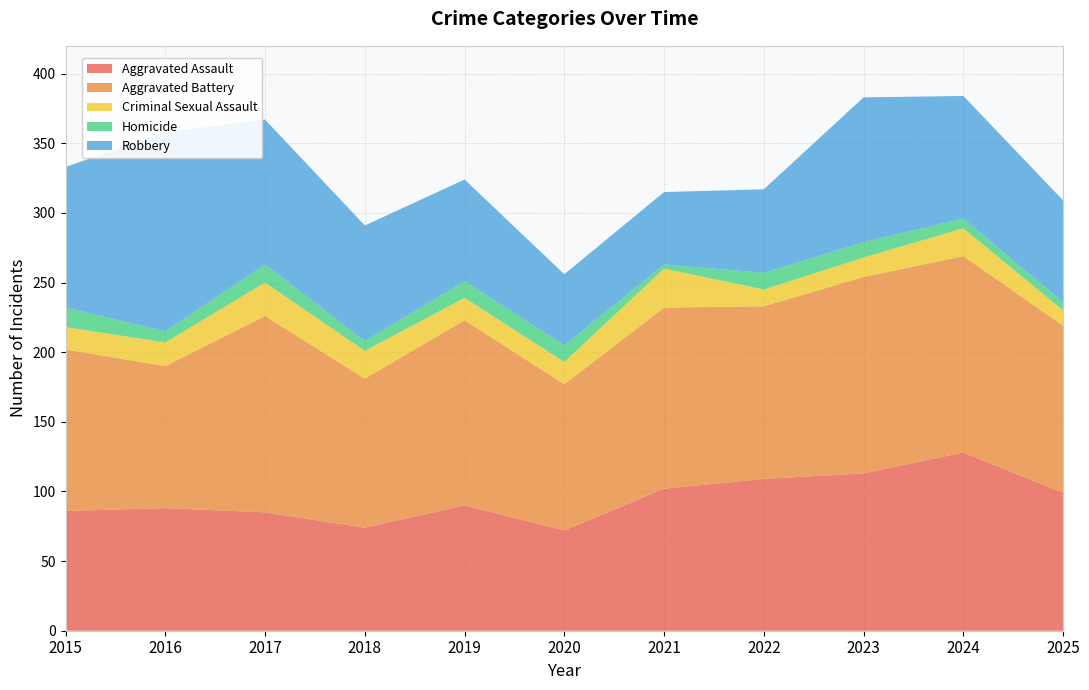

Reading left to right, what are all the values shown in this chart?

Aggravated Assault: 86	88	85	74	90	72	102	109	113	128	99
Aggravated Battery: 116	102	141	107	133	105	130	124	141	141	120
Criminal Sexual Assault: 16	17	24	20	16	16	28	12	14	20	11
Homicide: 14	8	13	7	12	12	3	12	11	7	6
Robbery: 101	143	104	83	73	51	52	60	104	88	73